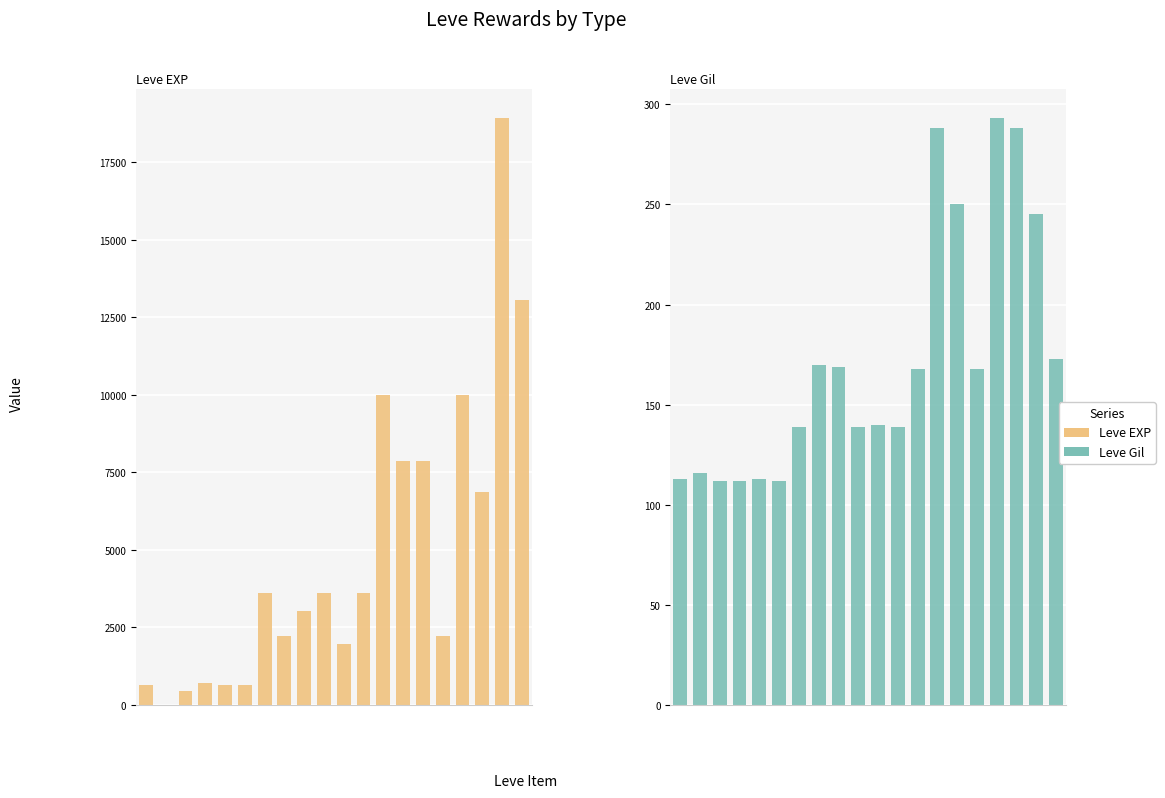

Is it true that Leve Gil equals 139 at Copper Earrings?

True